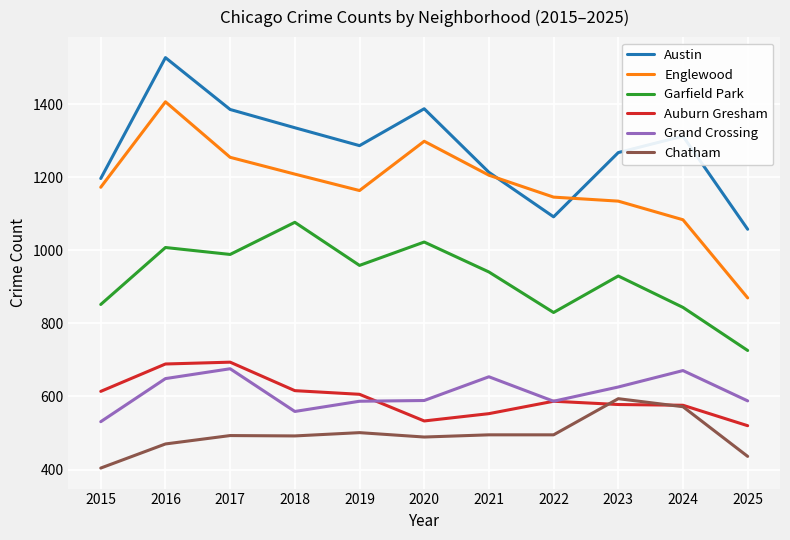

Is it true that Austin equals 1092 at 2022?

True